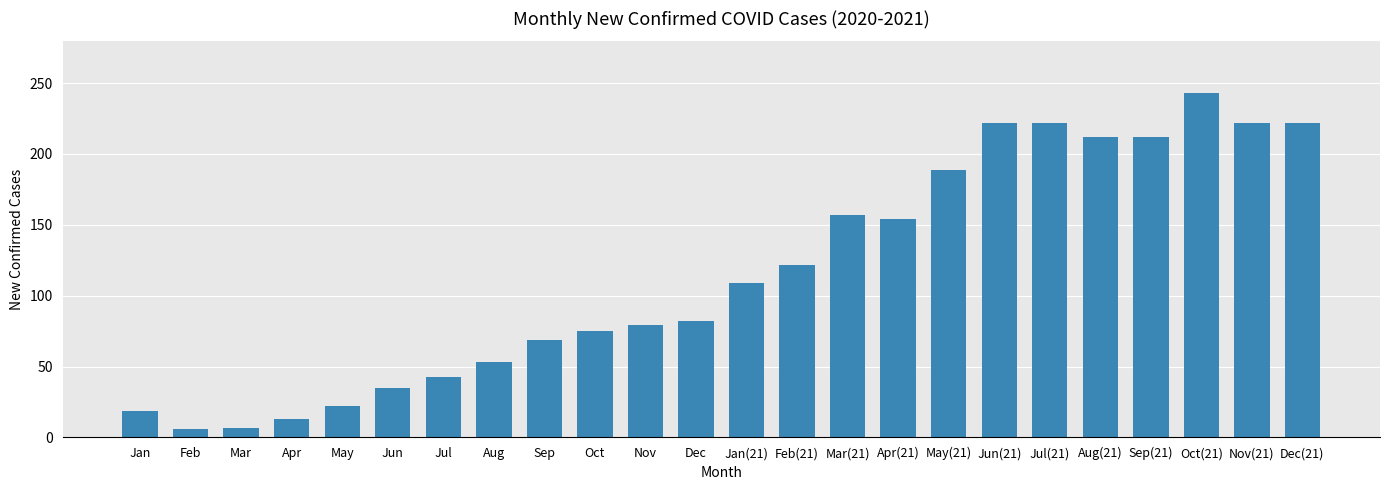

At which label is the value closest to 124?

Feb(21)